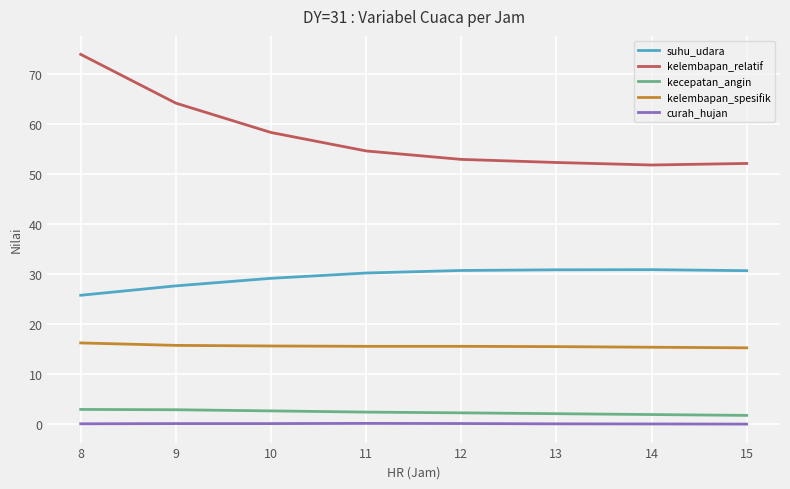

Which series has the largest range (max minus min)?

kelembapan_relatif